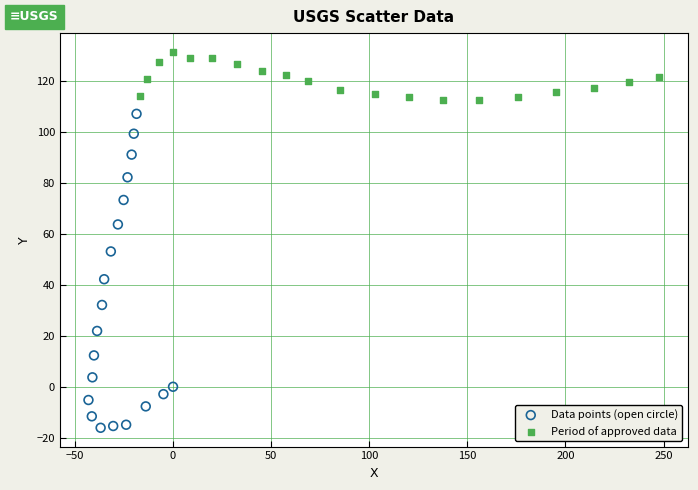

Which series has the largest Y range (max minus min)?

Data points (open circle)